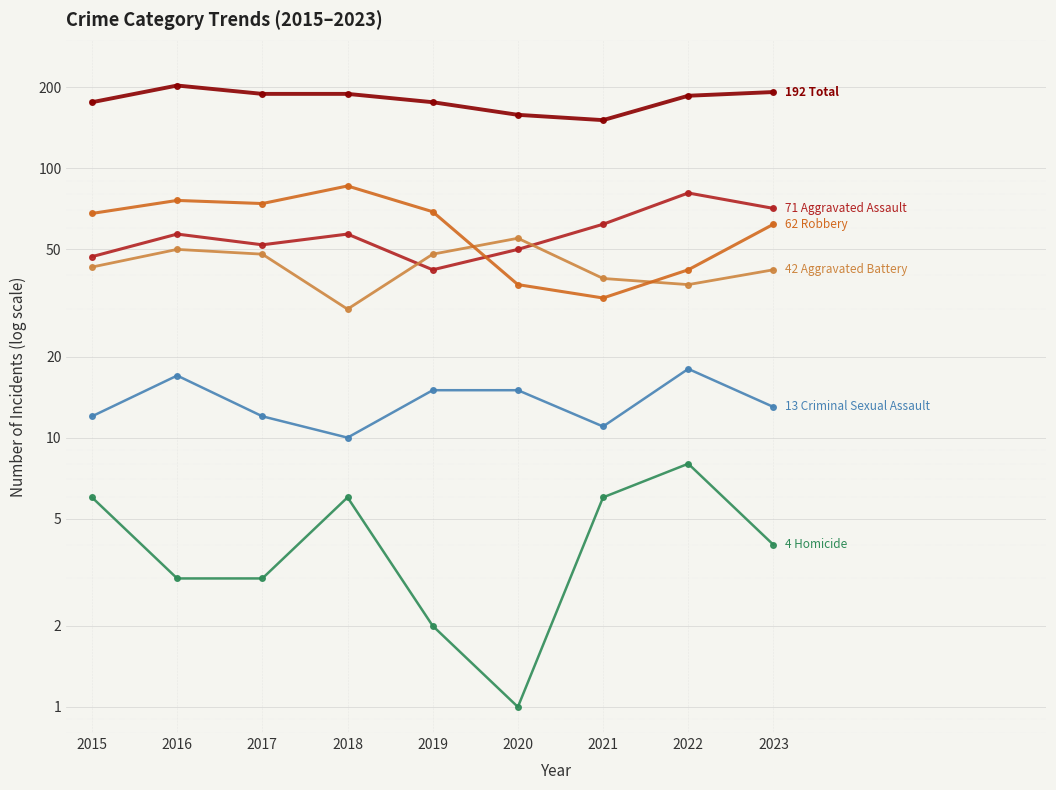

Between 2020 and 2021, which series saw the biggest shift?

Aggravated Battery